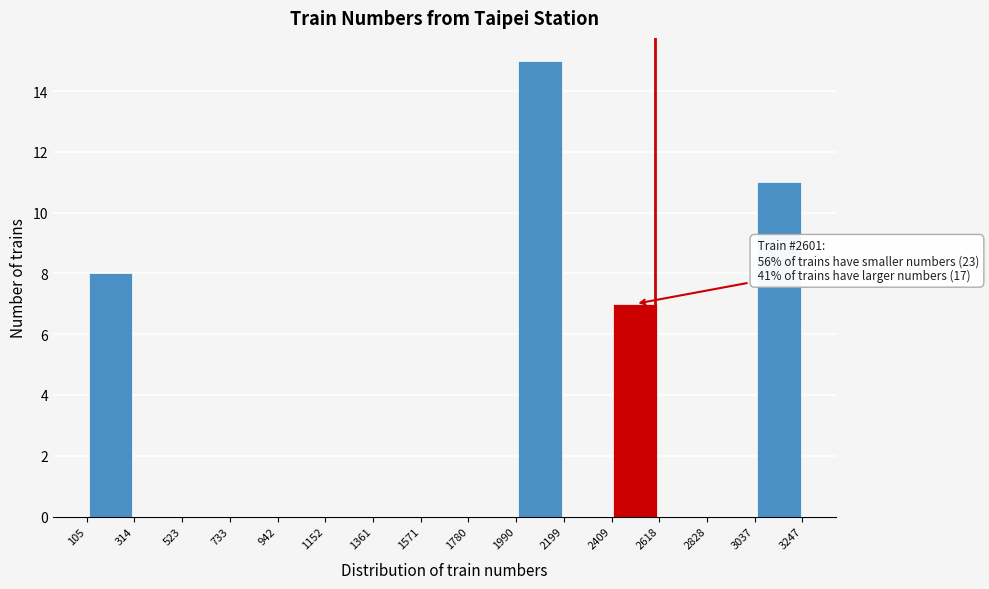

Which range on the x-axis has the tallest bar?

1990 to 2199